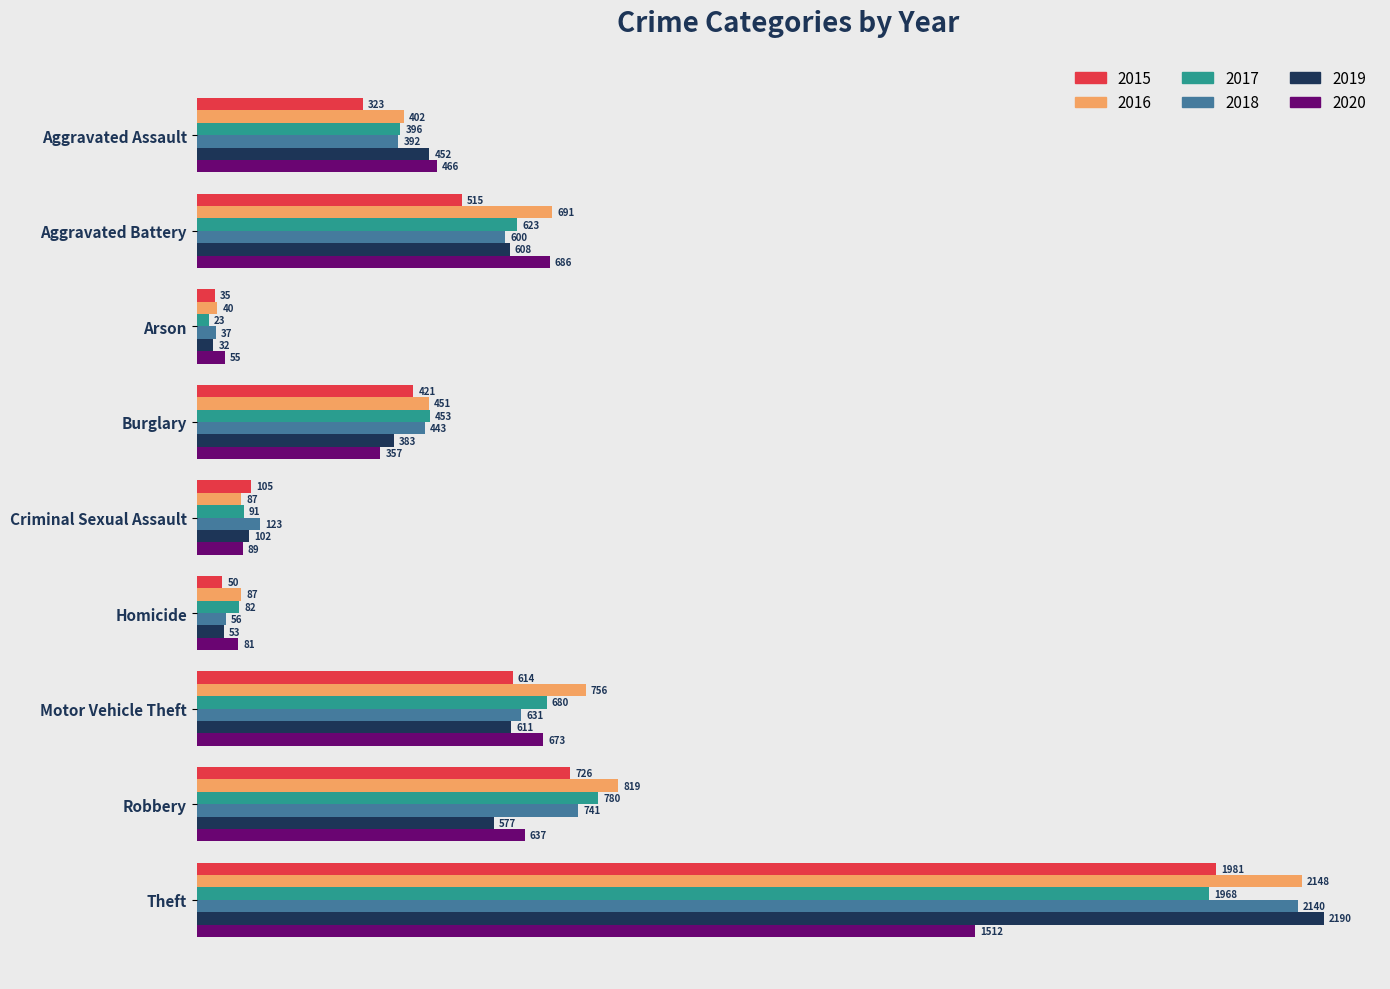

What is the difference between the maximum and second lowest values in the 2018 series?

2084